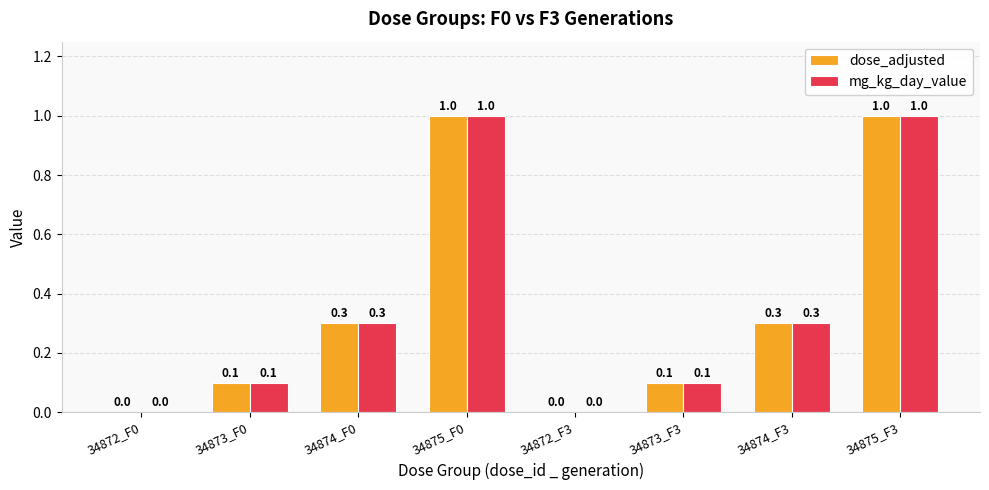

How many series are shown in this chart?

2